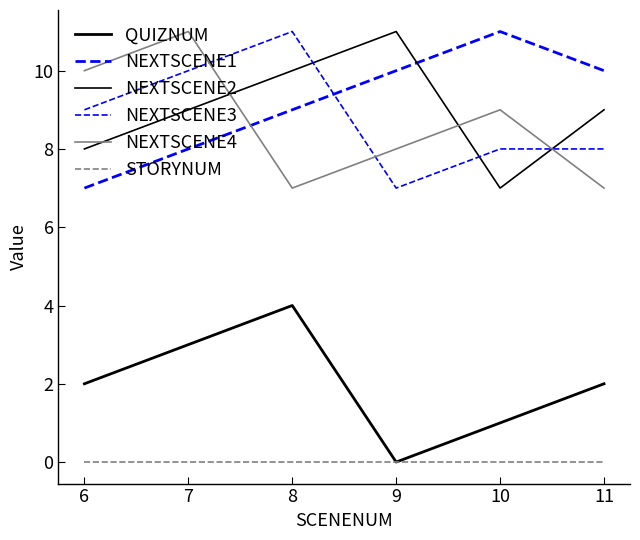

How many lines are shown in the chart?

6